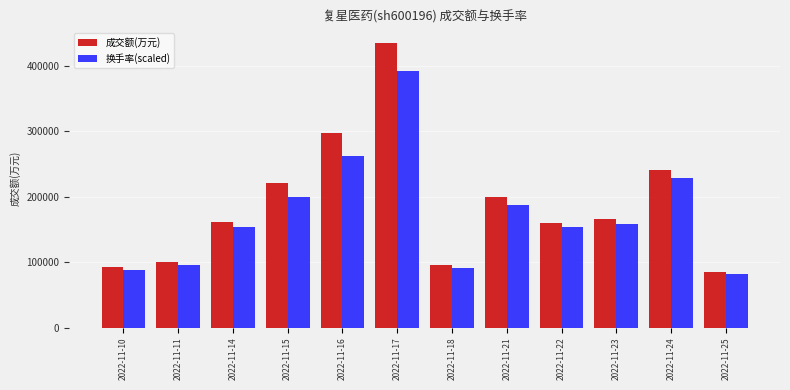

At 2022-11-15, list the series in order from smallest to largest.

换手率(scaled), 成交额(万元)